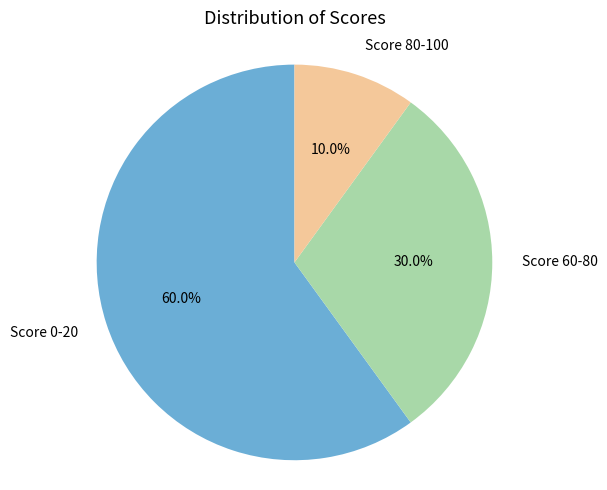

What is the majority slice?

Score 0-20